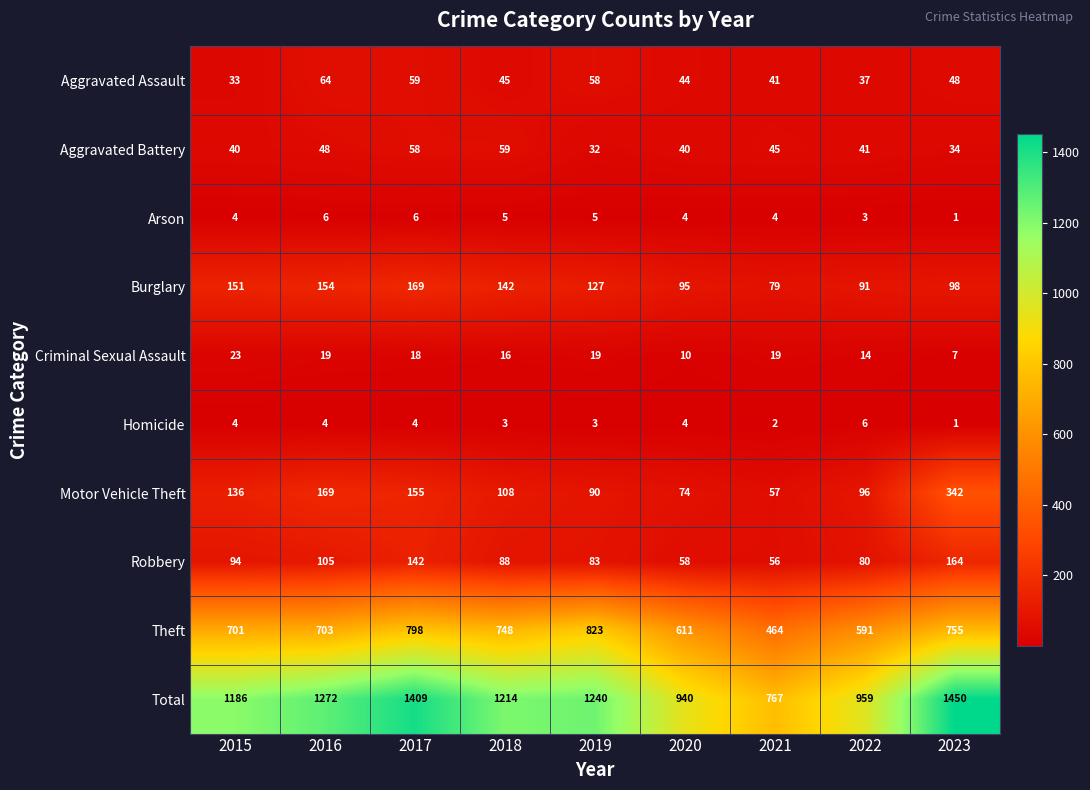

What is the difference between the second highest and second lowest values in the Aggravated Battery series?

24